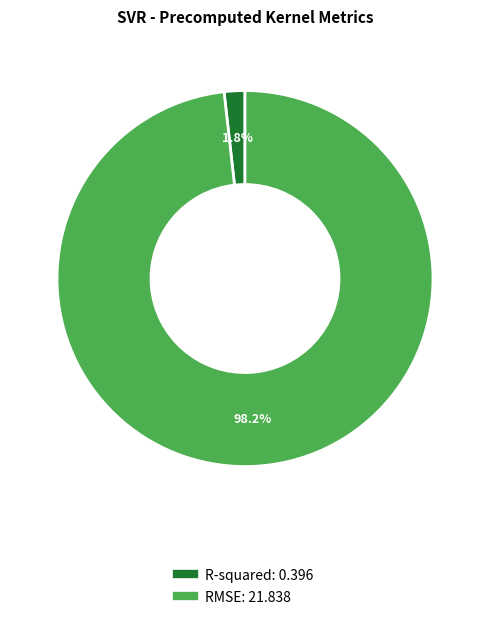

Count the number of slices in the pie.

2